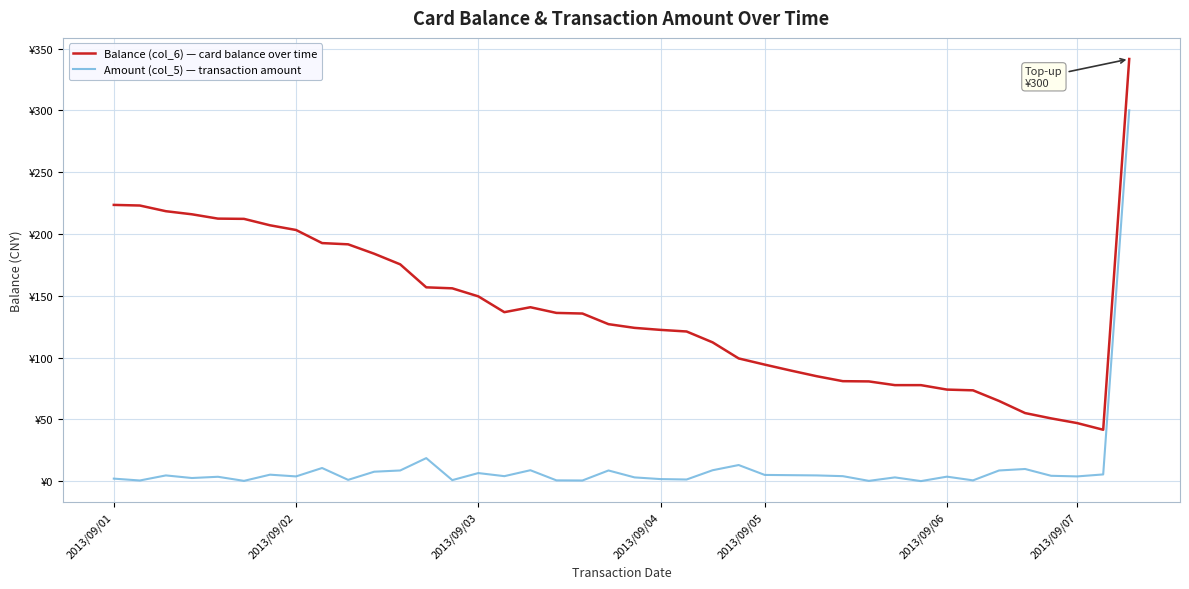

List the series in order of their overall mean, highest first.

Balance (col_6) — card balance over time, Amount (col_5) — transaction amount